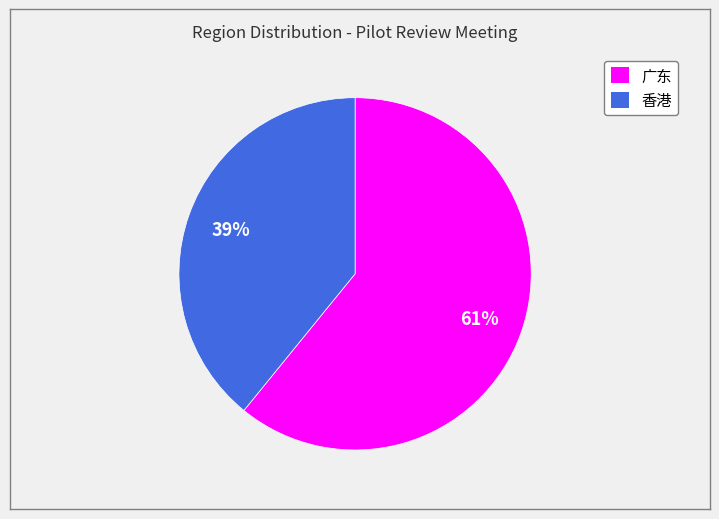

What is the smallest slice in the pie chart?

香港